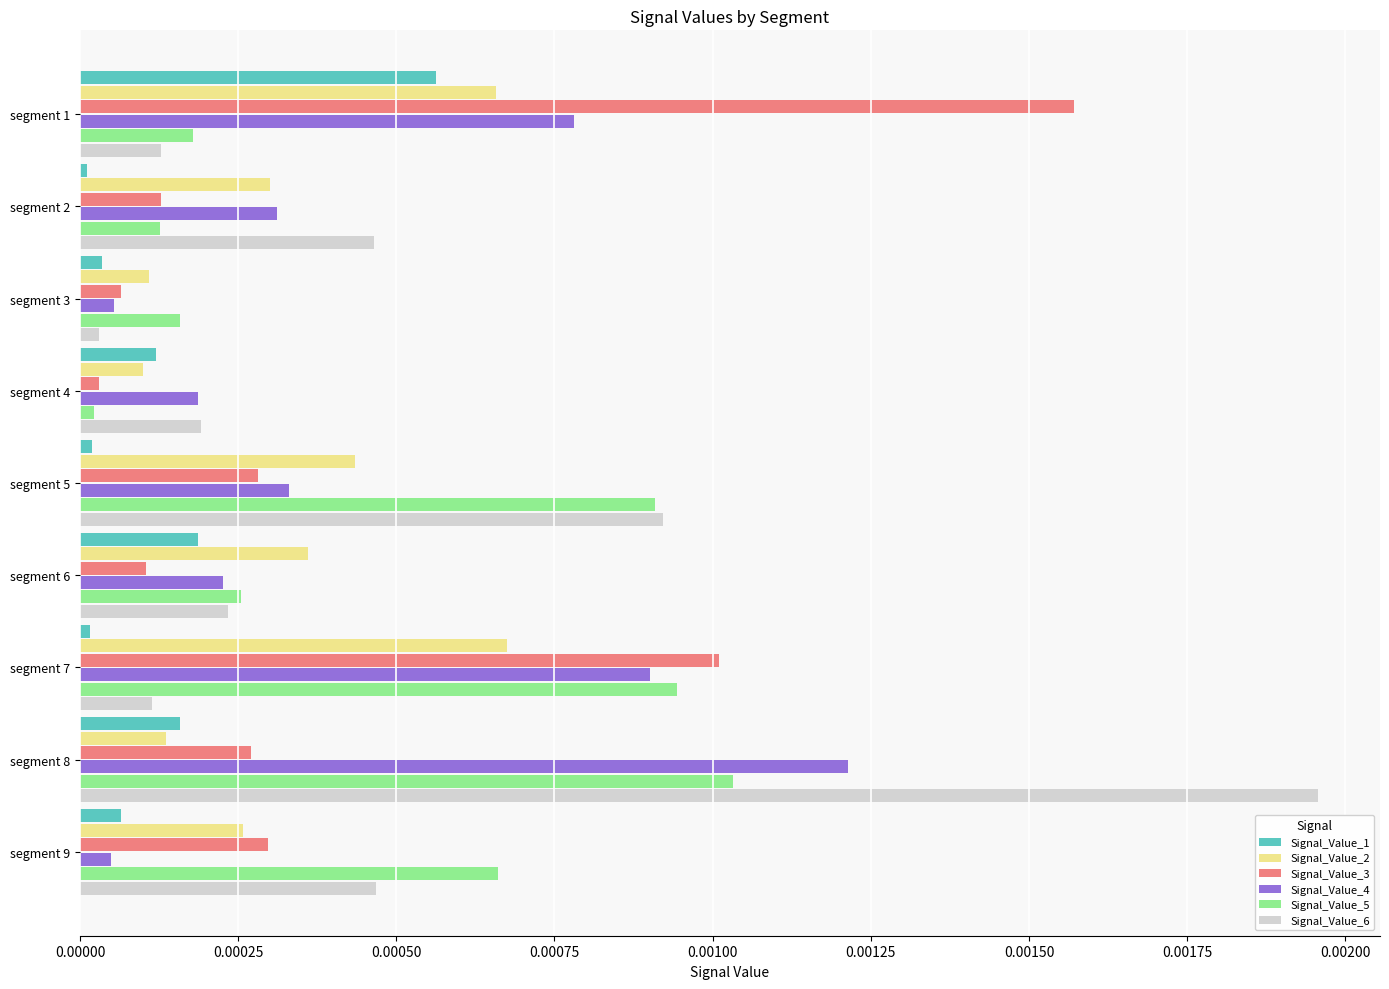

Which label corresponds to the largest value in the chart?

segment 8